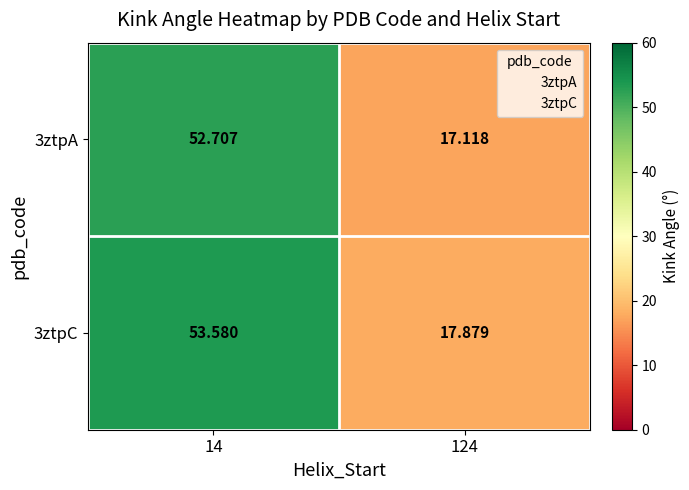

Is the value of 3ztpA at 124 greater than the value of 3ztpC at 124?

No